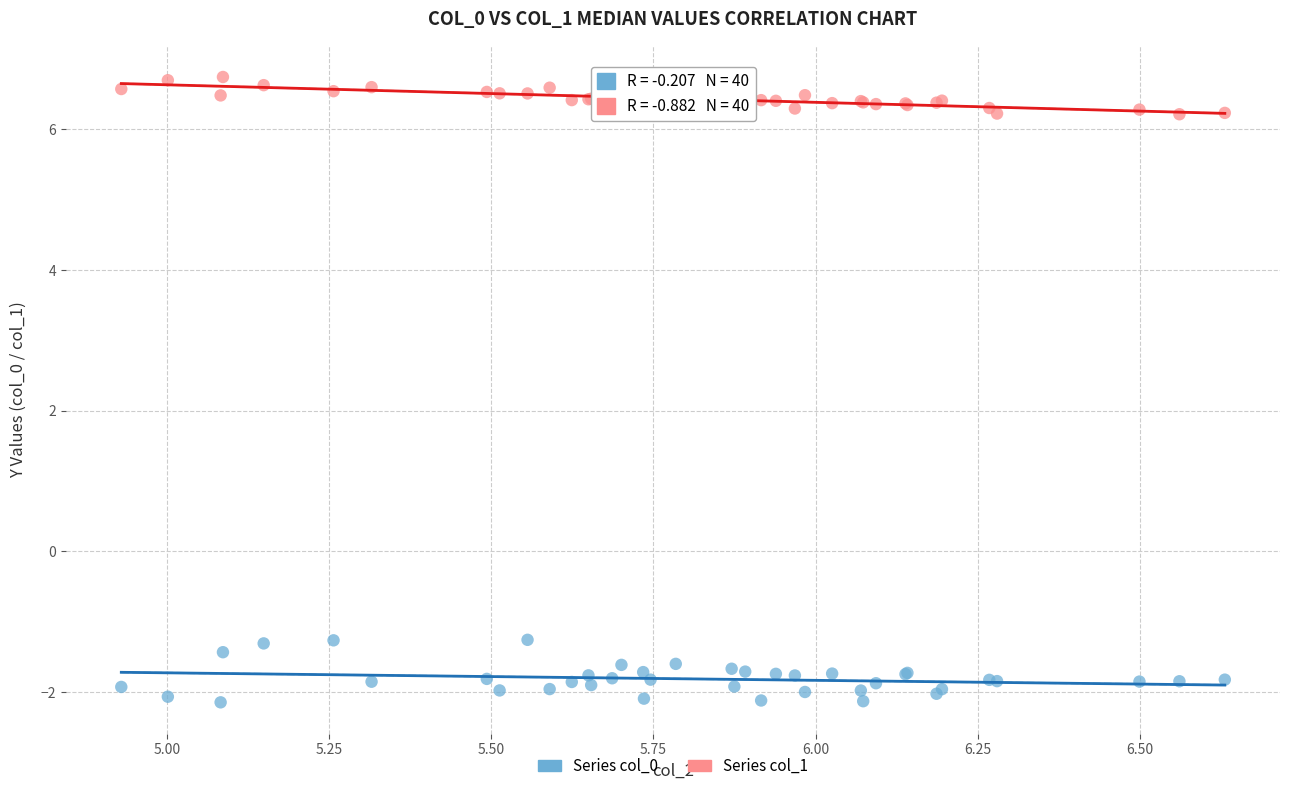

Which series contains the lowest Y value?

Series col_0